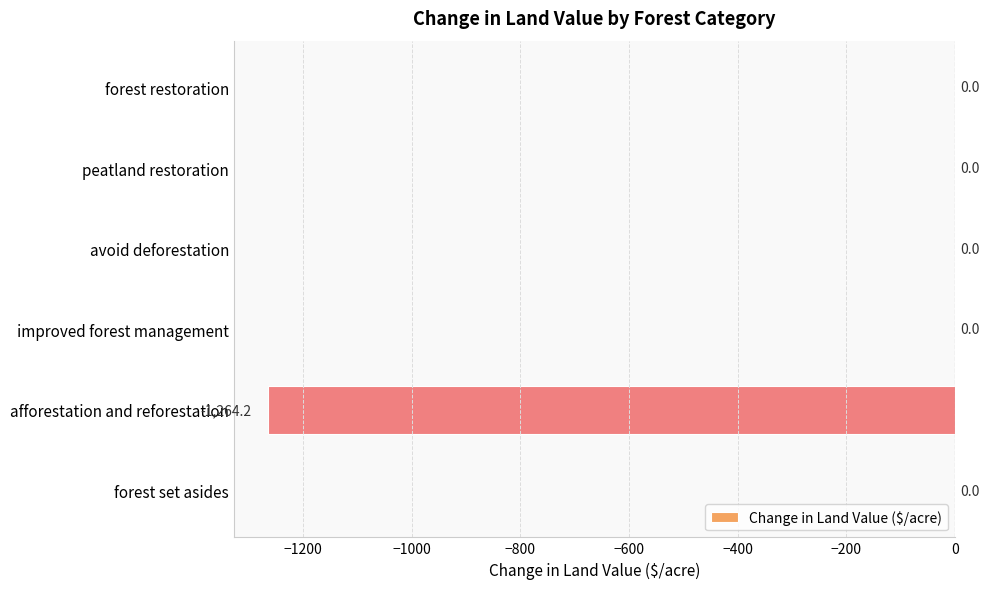

What is the average value?

-210.7